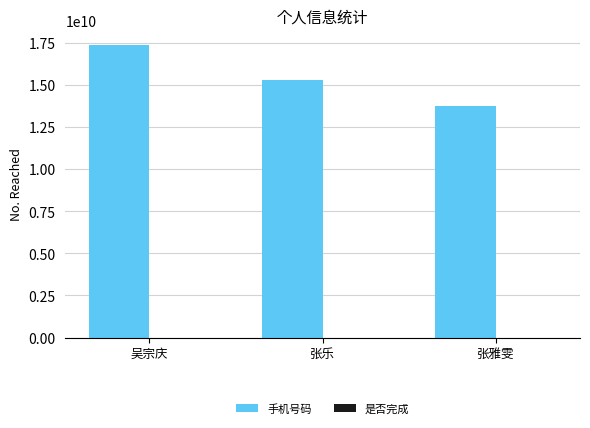

Count the 手机号码 values in the range 13731990655 to 17356520551.

3